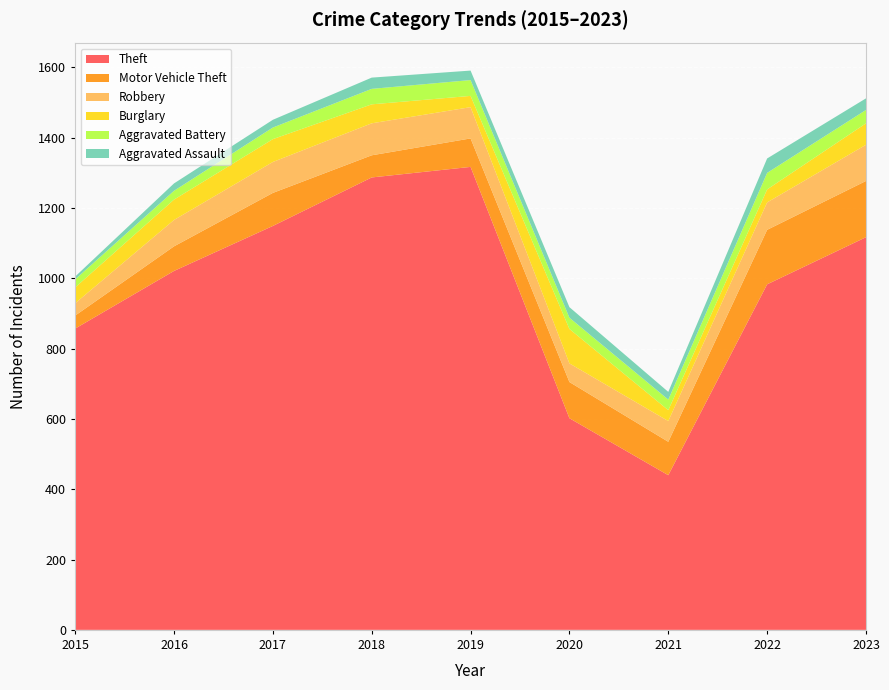

Reading right to left, transcribe all the data shown in this chart.

Theft: 1117	983	440	602	1317	1287	1149	1021	857
Motor Vehicle Theft: 160	155	95	103	81	63	94	70	37
Robbery: 103	78	59	53	89	91	88	75	35
Burglary: 61	37	31	98	32	54	65	58	45
Aggravated Battery: 38	47	30	32	45	44	33	25	23
Aggravated Assault: 33	41	22	30	27	32	22	21	8